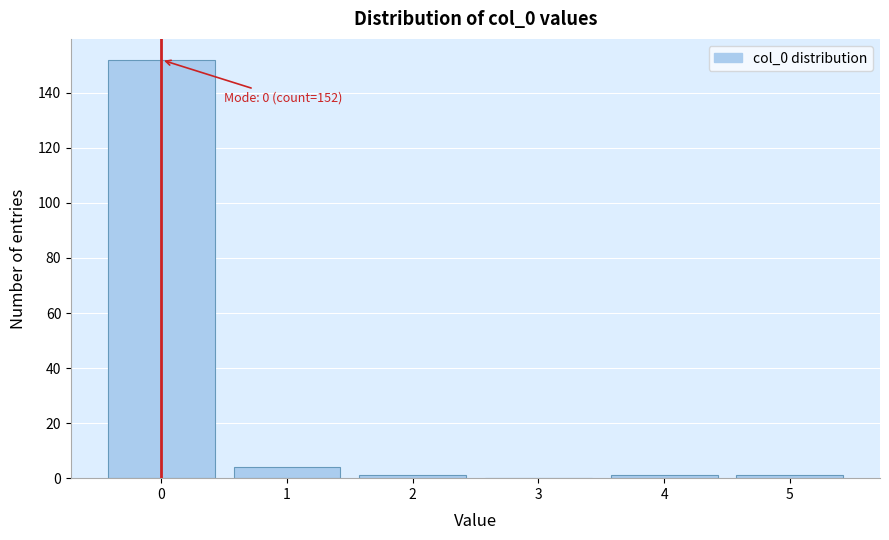

Reading left to right, transcribe all the data shown in this chart.

0=152	1=4	2=1	3=0	4=1	5=1